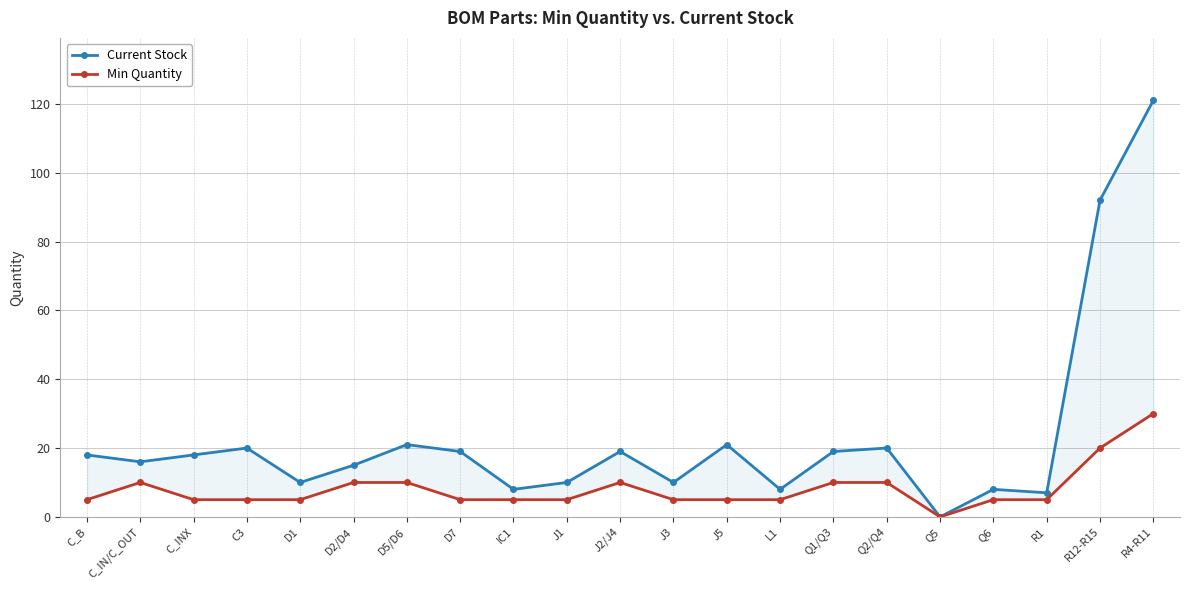

True or false: Current Stock and Min Quantity cross at least once.

False